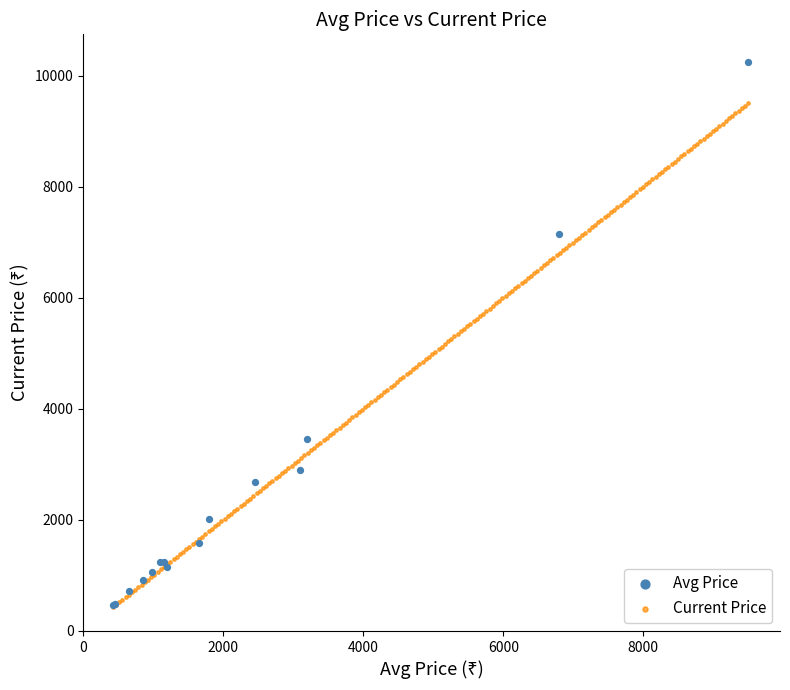

Which series contains the highest Y value?

Avg Price